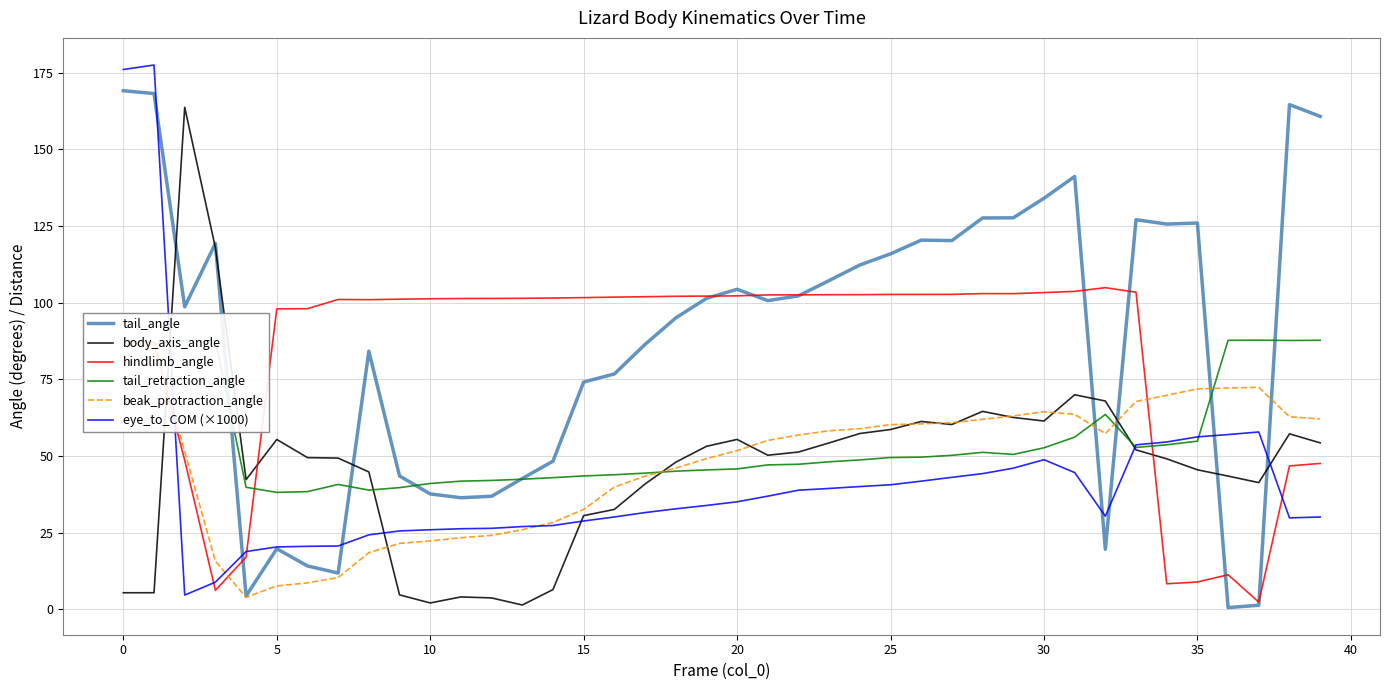

Which series has the largest total across all categories?

tail_angle